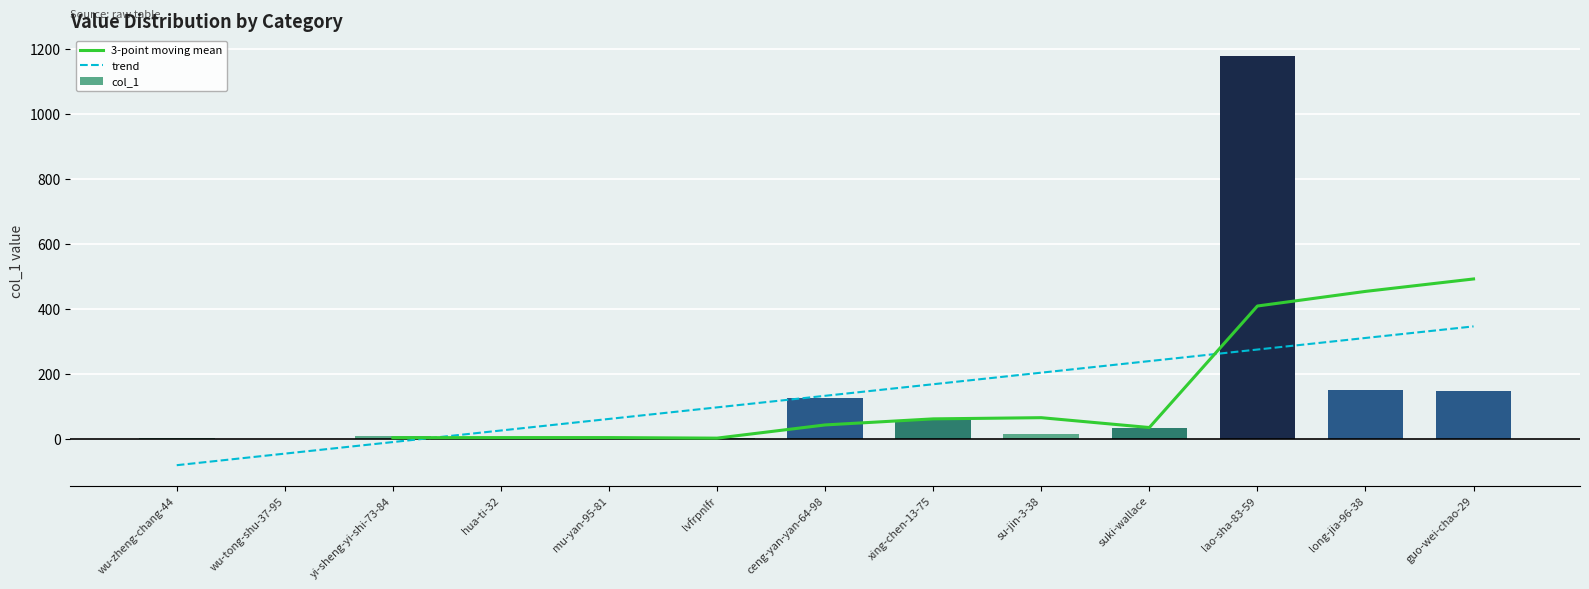

Are the bars grouped side by side (vs. stacked)?

No